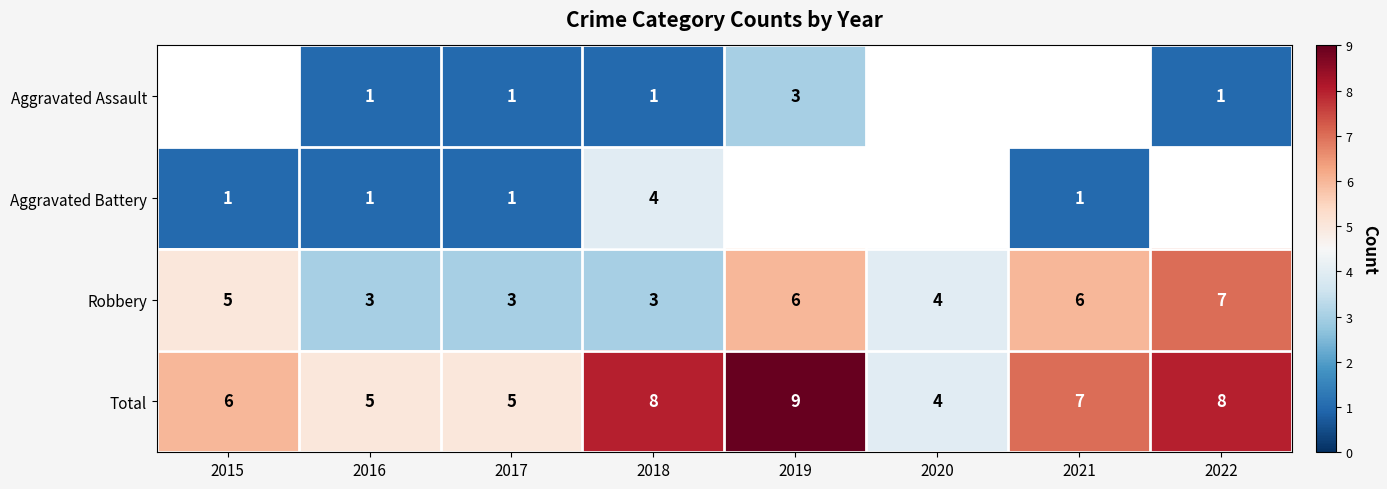

Count the Total values in the range 5 to 8.

6